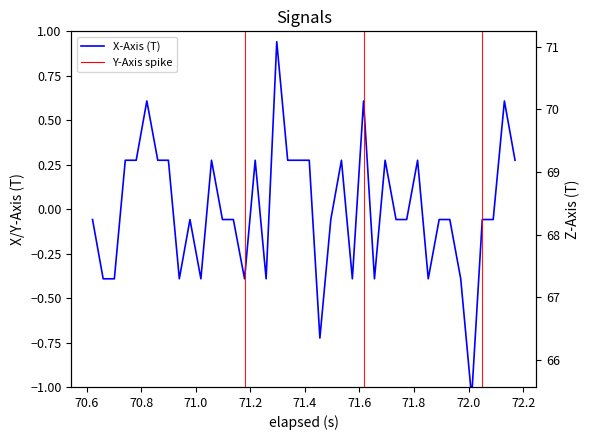

True or false: X-Axis (T) and Z-Axis (T) intersect in this chart.

False